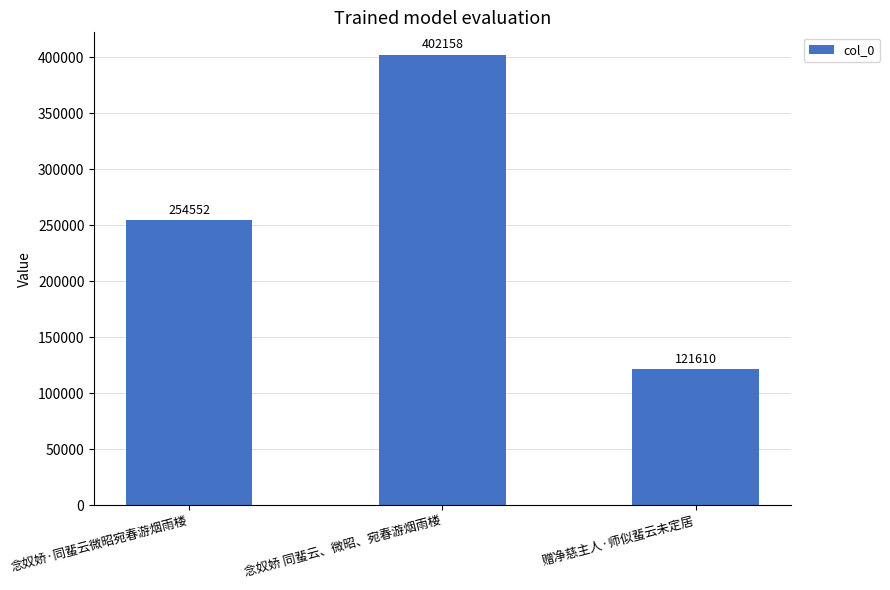

How many values are between 121610 and 402158?

3